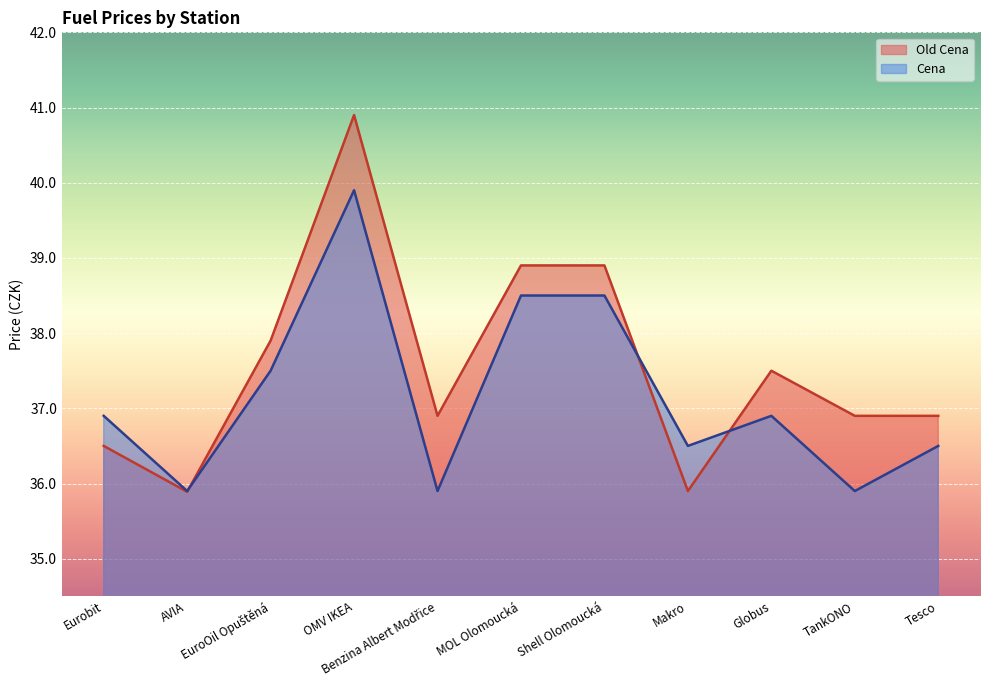

What is the total value across all series at Makro?

72.4